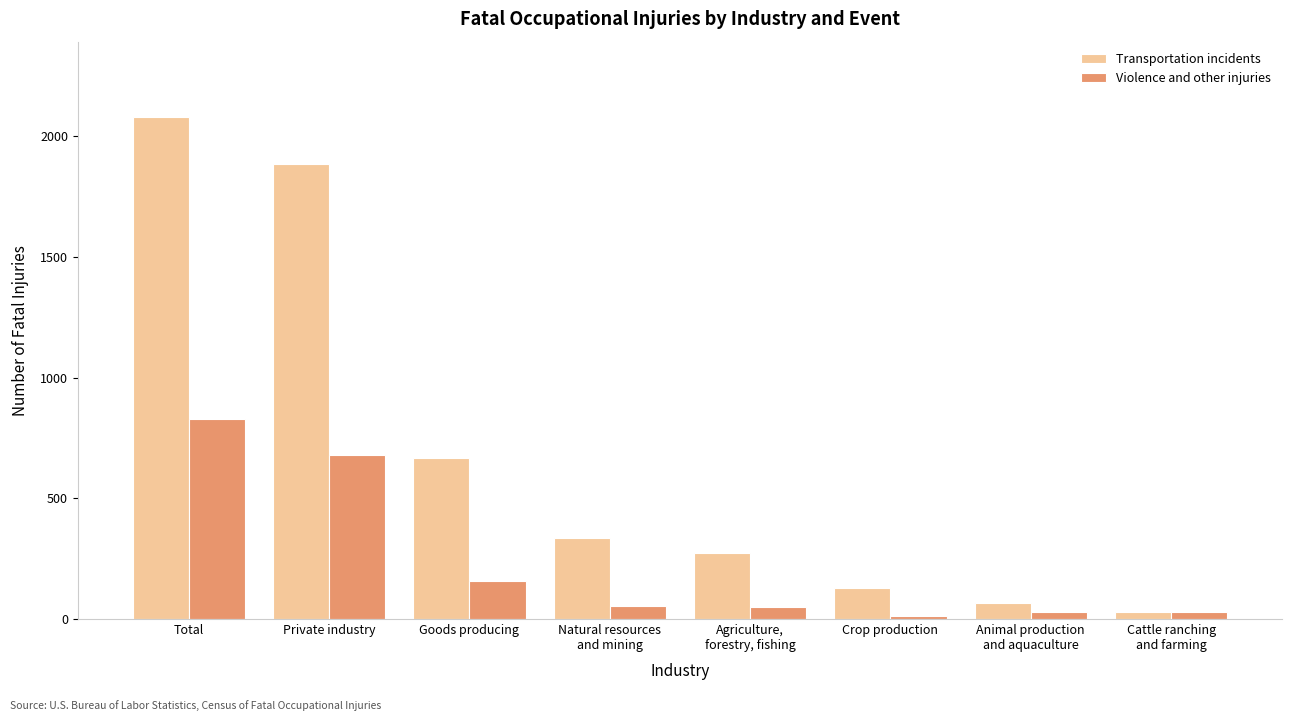

What is the smallest value displayed?

11